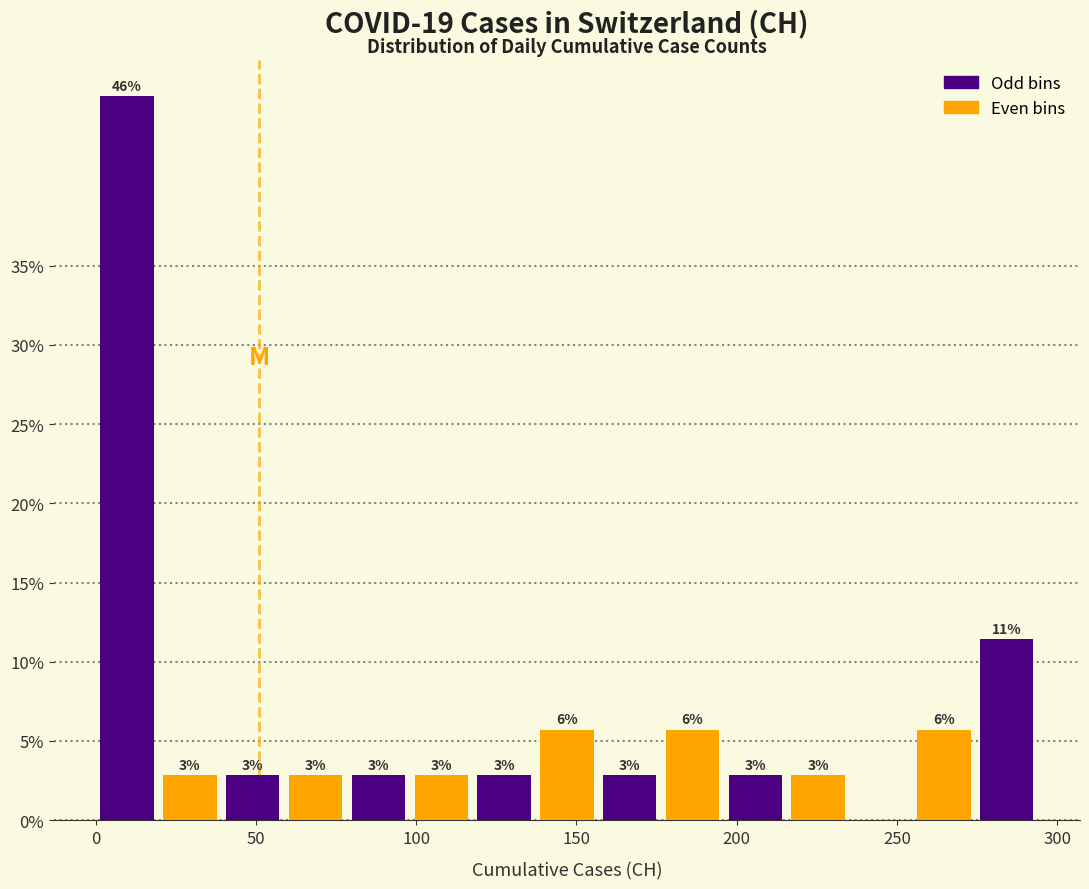

Around what value on the x-axis is the tallest bar? Give the approximate position of its centre, as read against the axis.

10